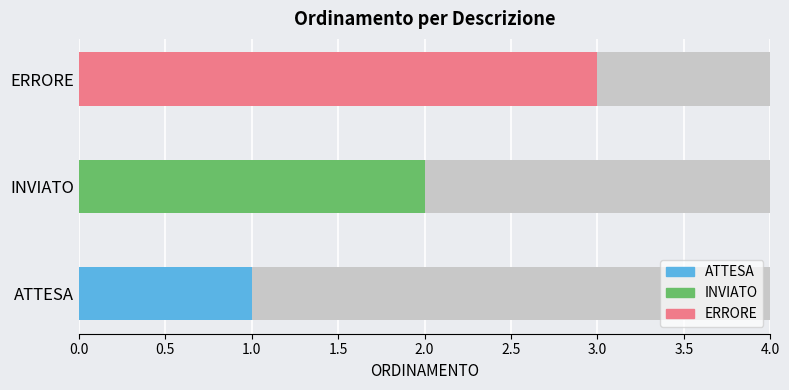

What is the value of the 2nd bar from the left?

2